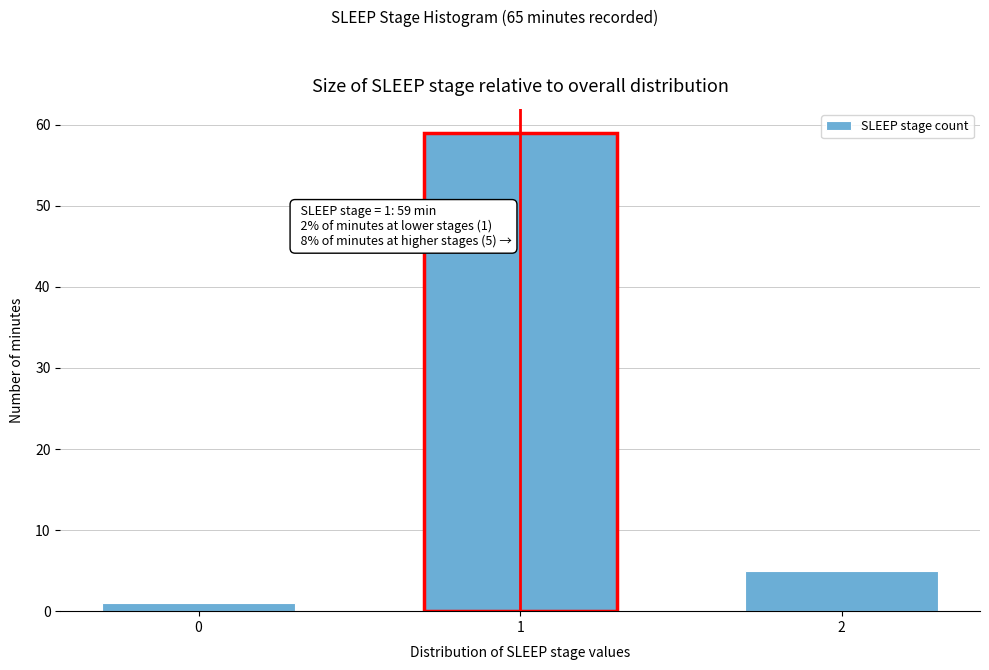

Reading left to right, list all the values displayed in this chart.

0=1	1=59	2=5